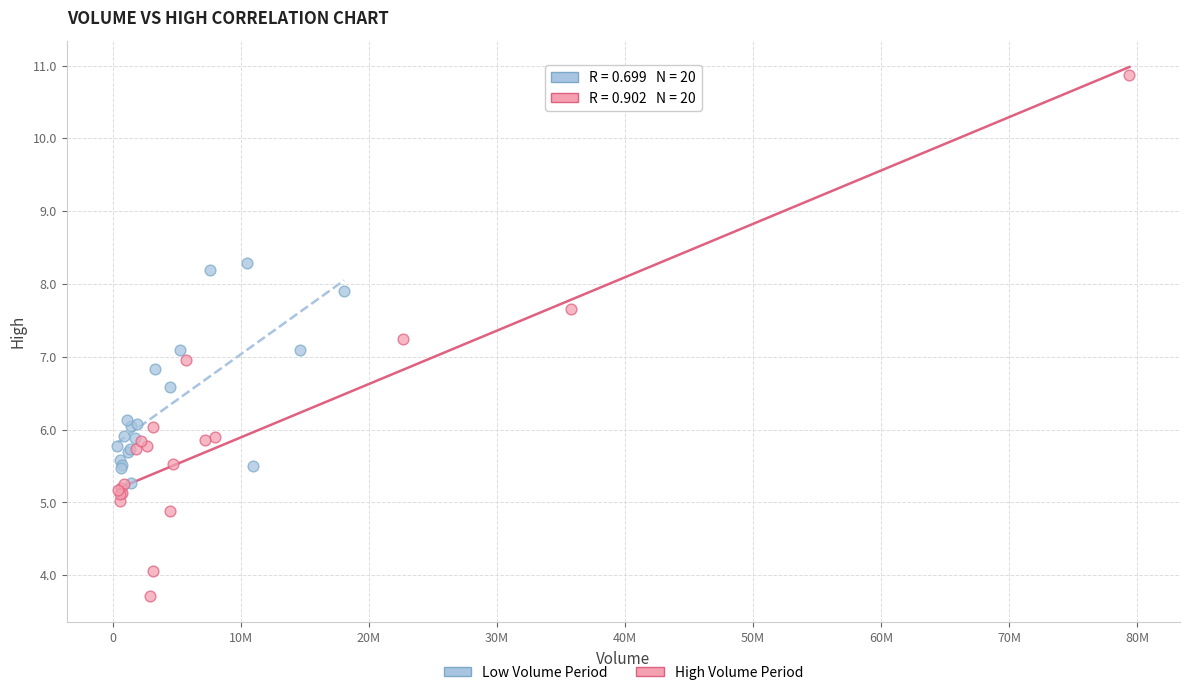

Which series contains the lowest Y value?

High Volume Period